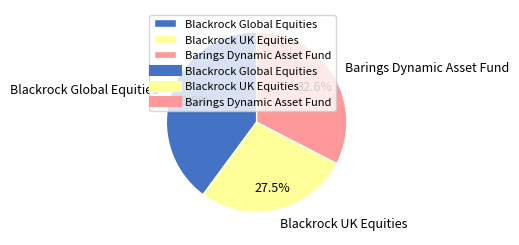

Between Blackrock UK Equities and Blackrock Global Equities, which is larger?

Blackrock Global Equities